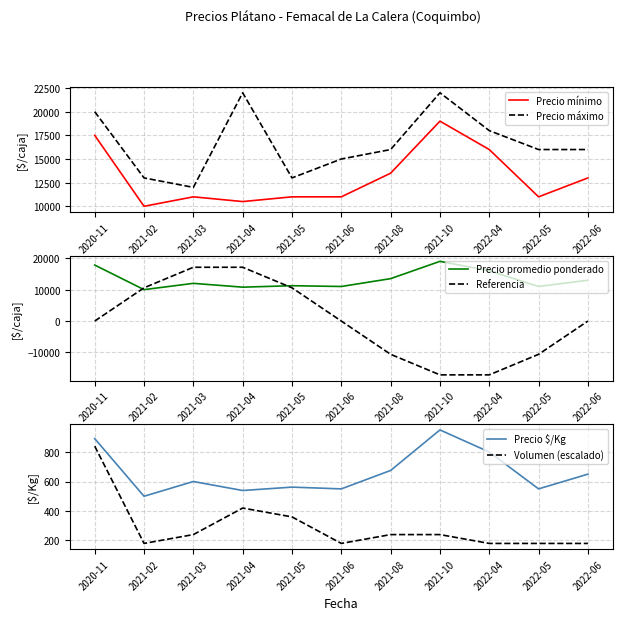

The Precio máximo series shows 22000.0 at 2021-04. True or false?

True